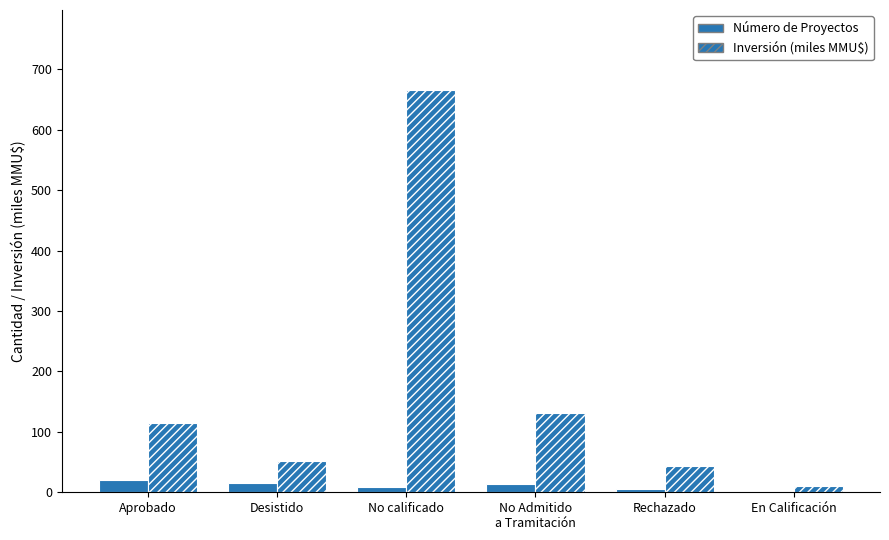

Count the number of categories in the chart.

6